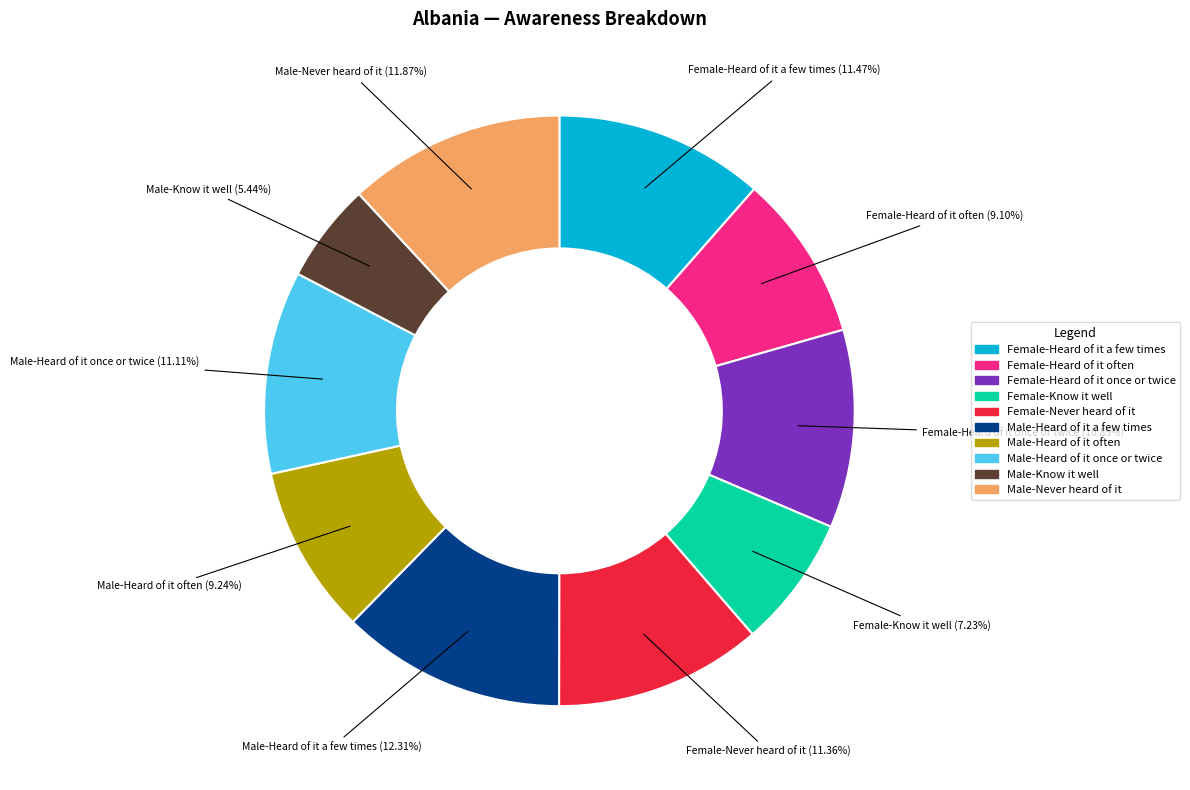

Is there any slice that represents more than half of the pie?

No